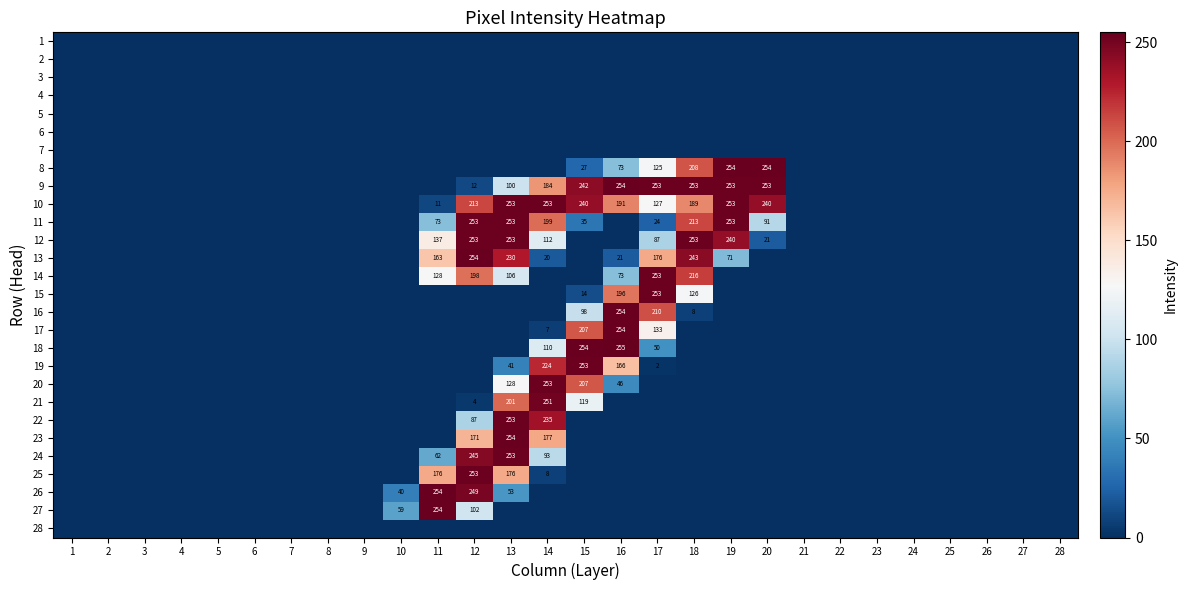

True or false: 24 has a value of 93 at 14.

True